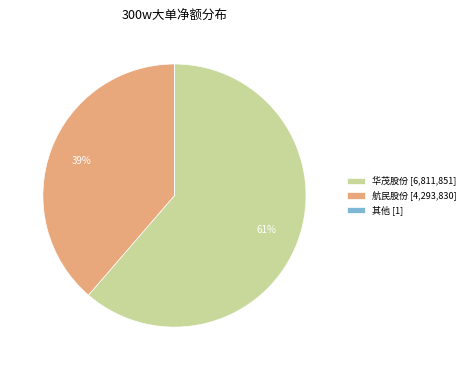

Which category accounts for the majority?

华茂股份 [6,811,851]